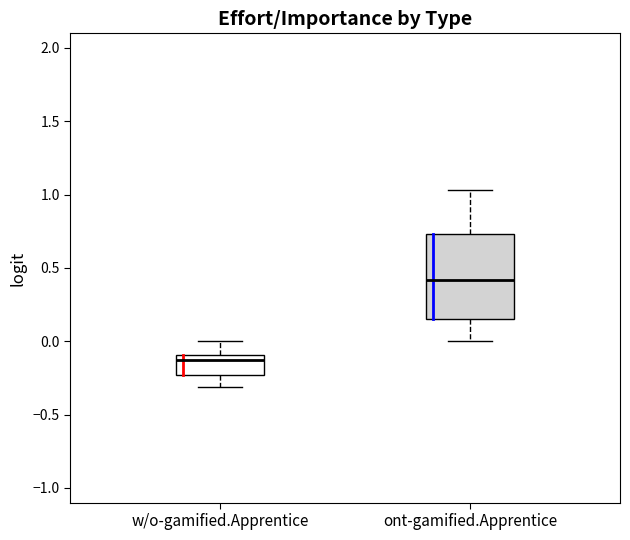

Reading left to right, read every box against the y-axis: the position of its median line, the range the box covers, and the ends of its whiskers. The values are not printed on the chart, so give them approximately, as read against the axis.

w/o-gamified.Apprentice: median -0.15, box -0.25 to -0.10, whiskers -0.30 to 0.00
ont-gamified.Apprentice: median 0.40, box 0.15 to 0.75, whiskers 0.00 to 1.05